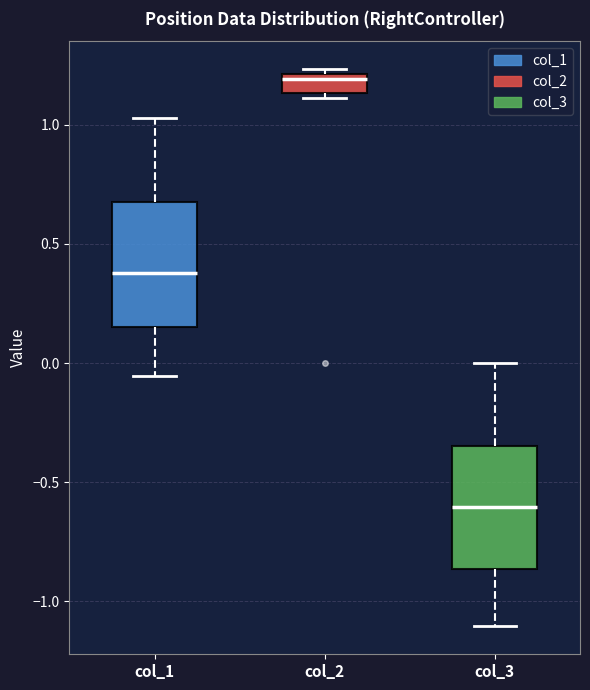

Reading left to right, read every box against the y-axis: the position of its median line, the range the box covers, and the ends of its whiskers. The values are not printed on the chart, so give them approximately, as read against the axis.

col_1: median 0.40, box 0.15 to 0.70, whiskers -0.05 to 1.05
col_2: median 1.20 (just below the box's upper edge), box 1.15 to 1.20, whiskers 1.10 to 1.25
col_3: median -0.60, box -0.85 to -0.35, whiskers -1.10 to 0.00